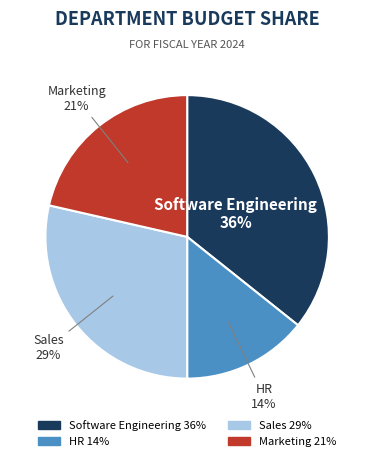

Do Marketing and HR together represent more than half of the pie?

No